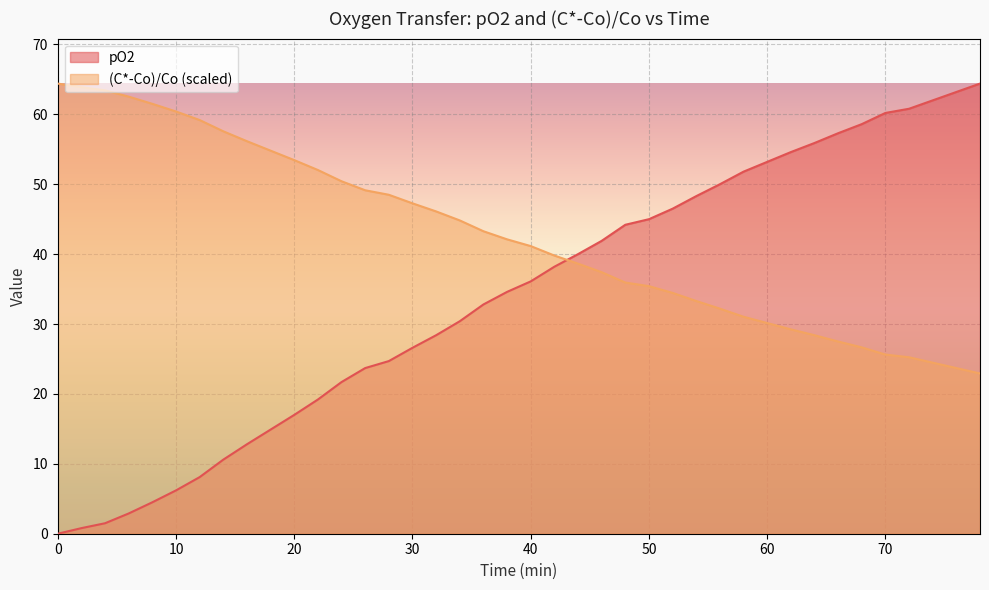

True or false: pO2 and Time (min) intersect in this chart.

True